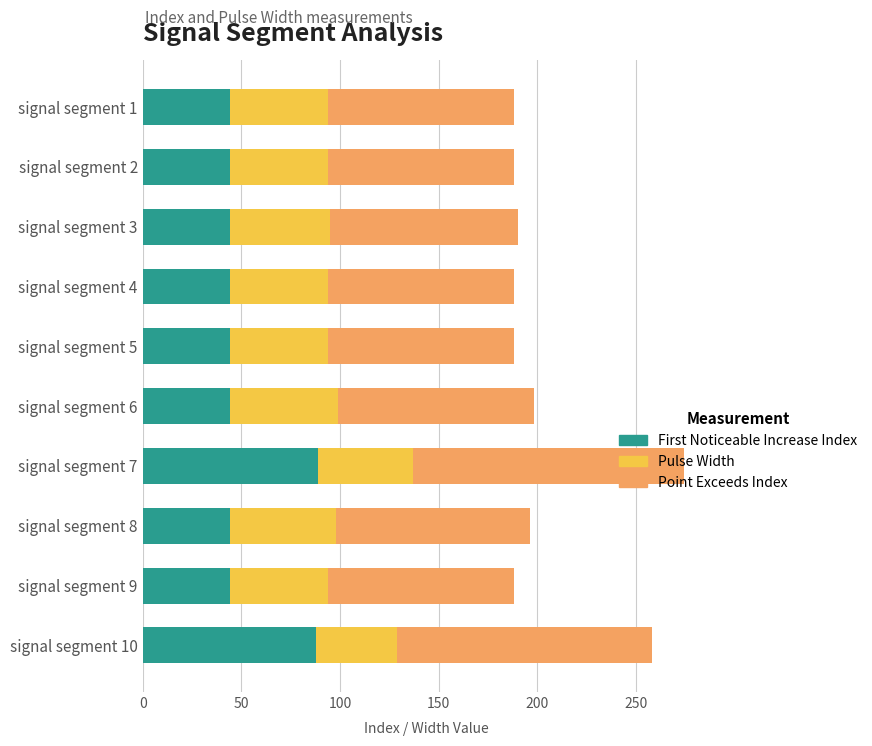

What is the minimum value for First Noticeable Increase Index?

44